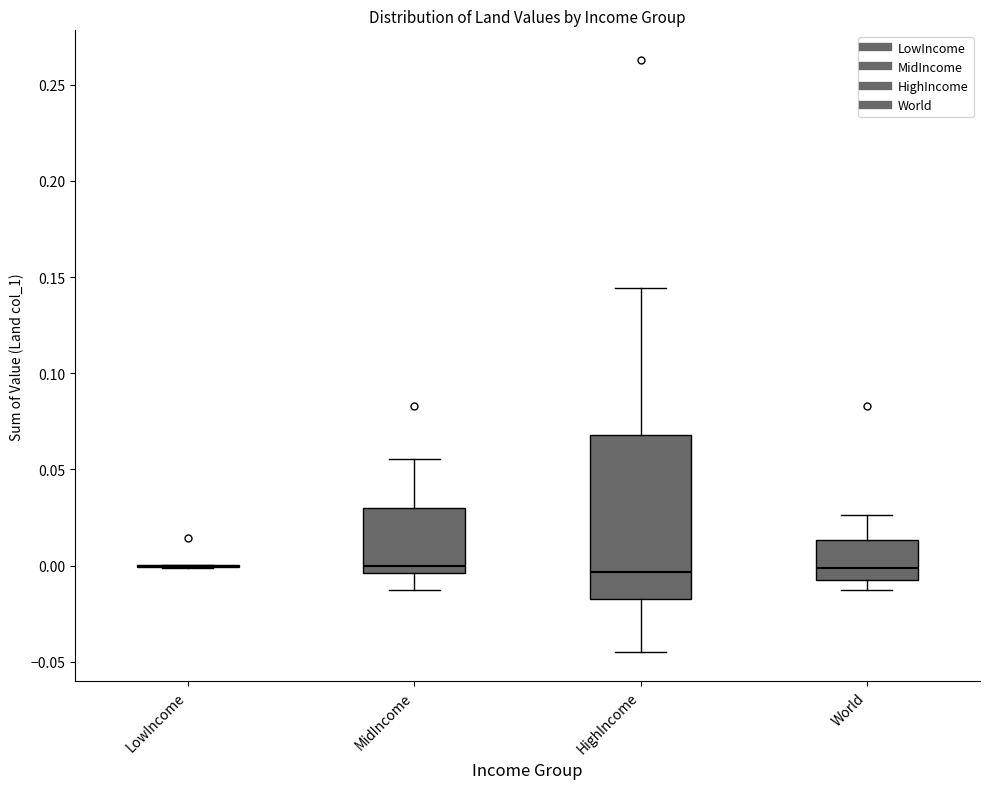

Reading left to right, read every box against the y-axis: the position of its median line, the range the box covers, and the ends of its whiskers. The values are not printed on the chart, so give them approximately, as read against the axis.

LowIncome: box collapsed to a line at 0.000, whiskers 0.000 to 0.000
MidIncome: median 0.000, box -0.005 to 0.030, whiskers -0.015 to 0.055
HighIncome: median -0.005, box -0.015 to 0.070, whiskers -0.045 to 0.145
World: median 0.000, box -0.005 to 0.015, whiskers -0.015 to 0.025